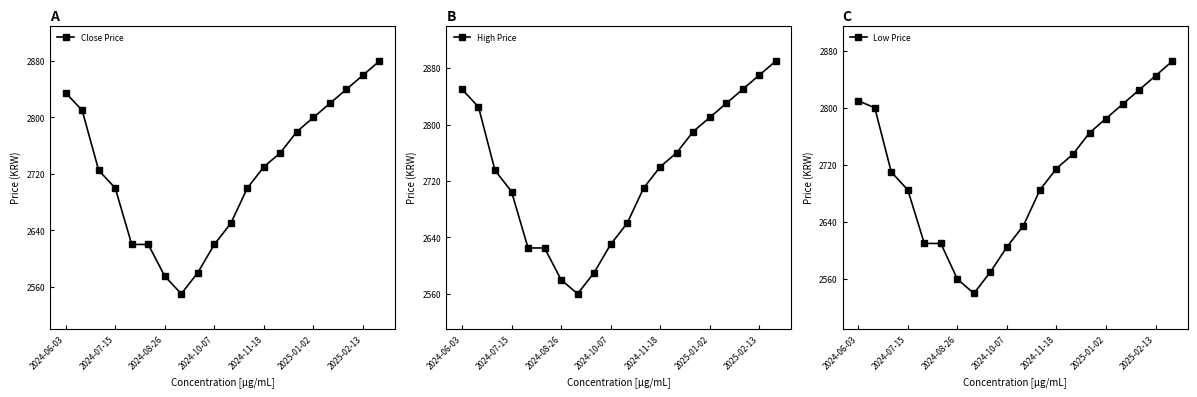

The Close Price series shows 2835 at 2024-06-03. True or false?

True